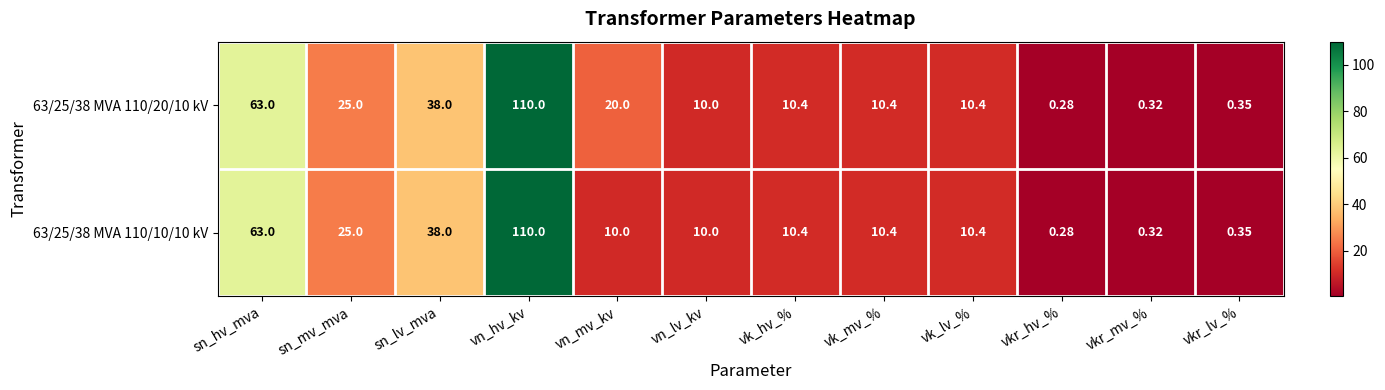

At which label is 63/25/38 MVA 110/10/10 kV closest to 55?

sn_hv_mva